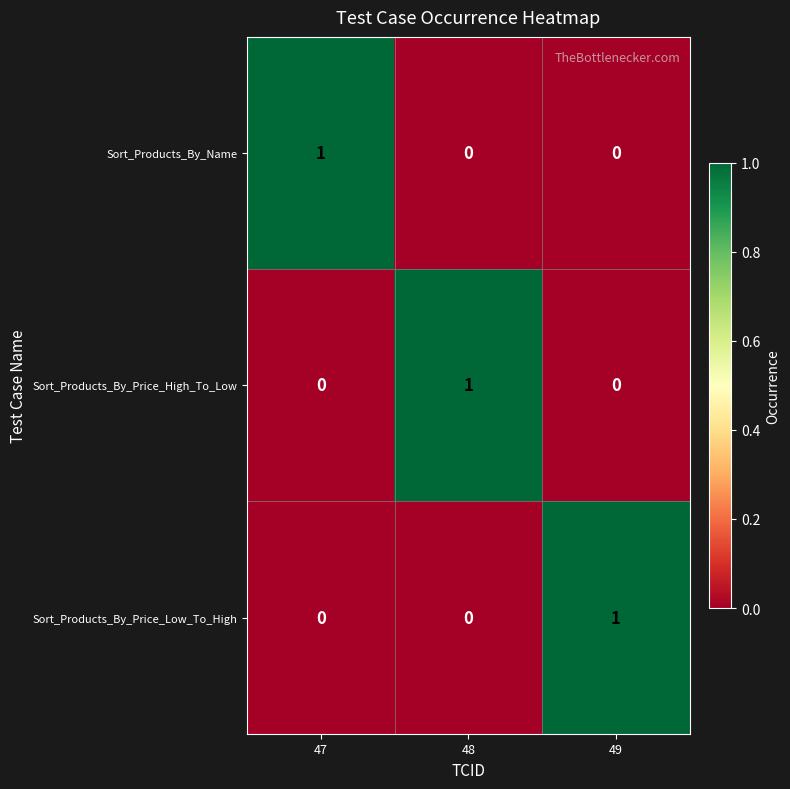

Reading left to right, list all the values displayed in this chart.

Sort_Products_By_Name: 1	0	0
Sort_Products_By_Price_High_To_Low: 0	1	0
Sort_Products_By_Price_Low_To_High: 0	0	1